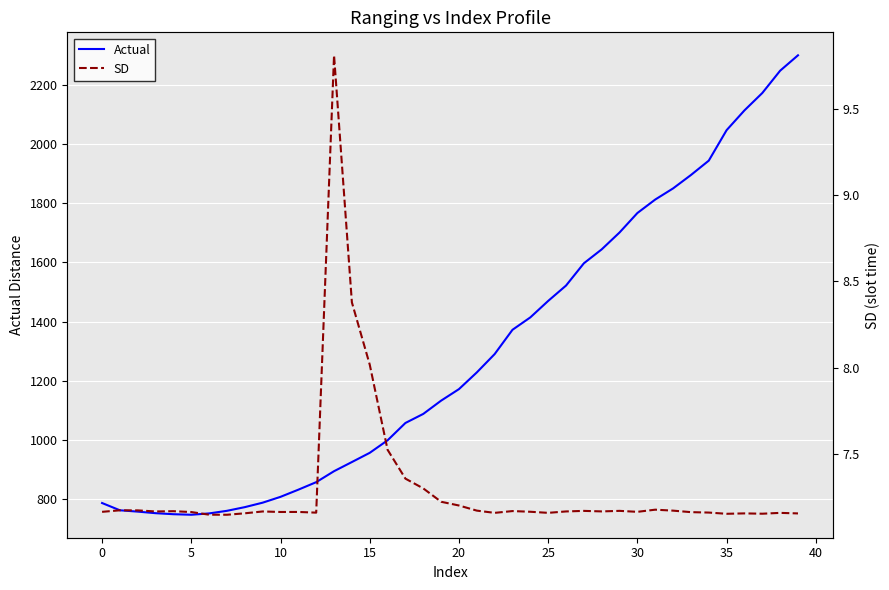

True or false: Actual has more than 2 interior local peaks.

False